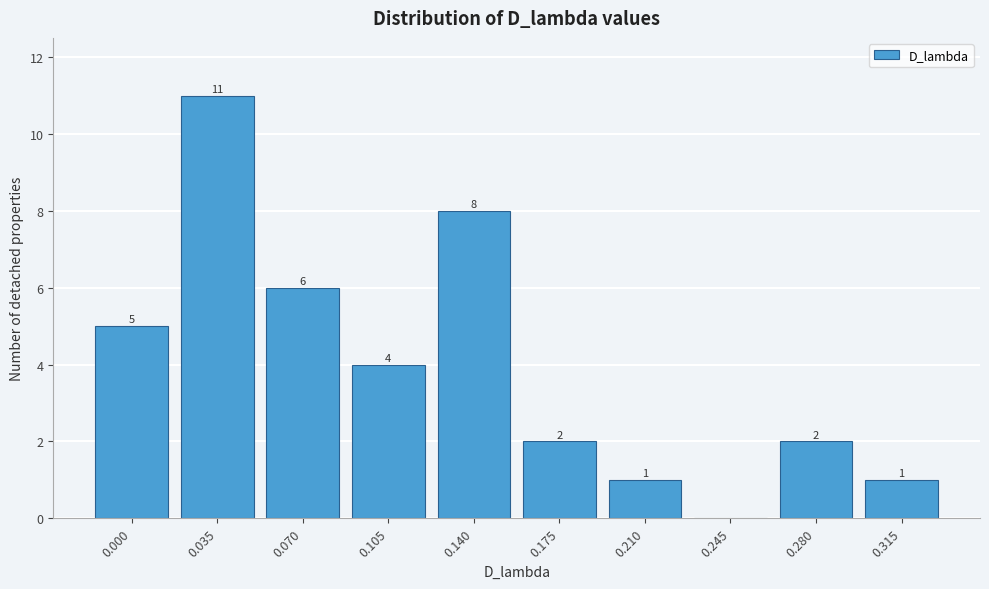

Reading right to left, list all the values displayed in this chart.

0.315=1	0.280=2	0.245=0	0.210=1	0.175=2	0.140=8	0.105=4	0.070=6	0.035=11	0.000=5